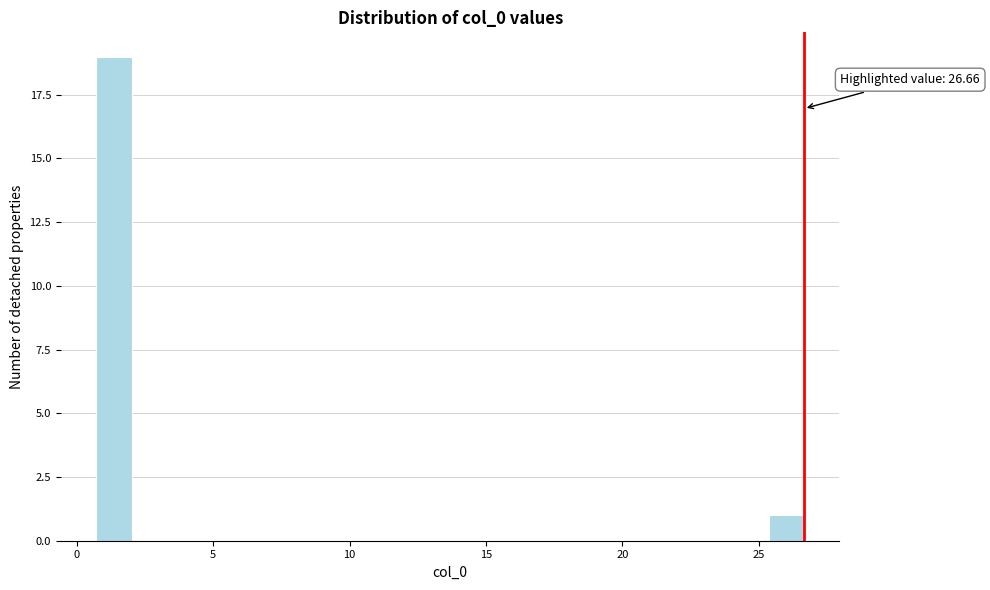

Read against the x-axis, roughly where is the centre of the tallest bar?

1.5